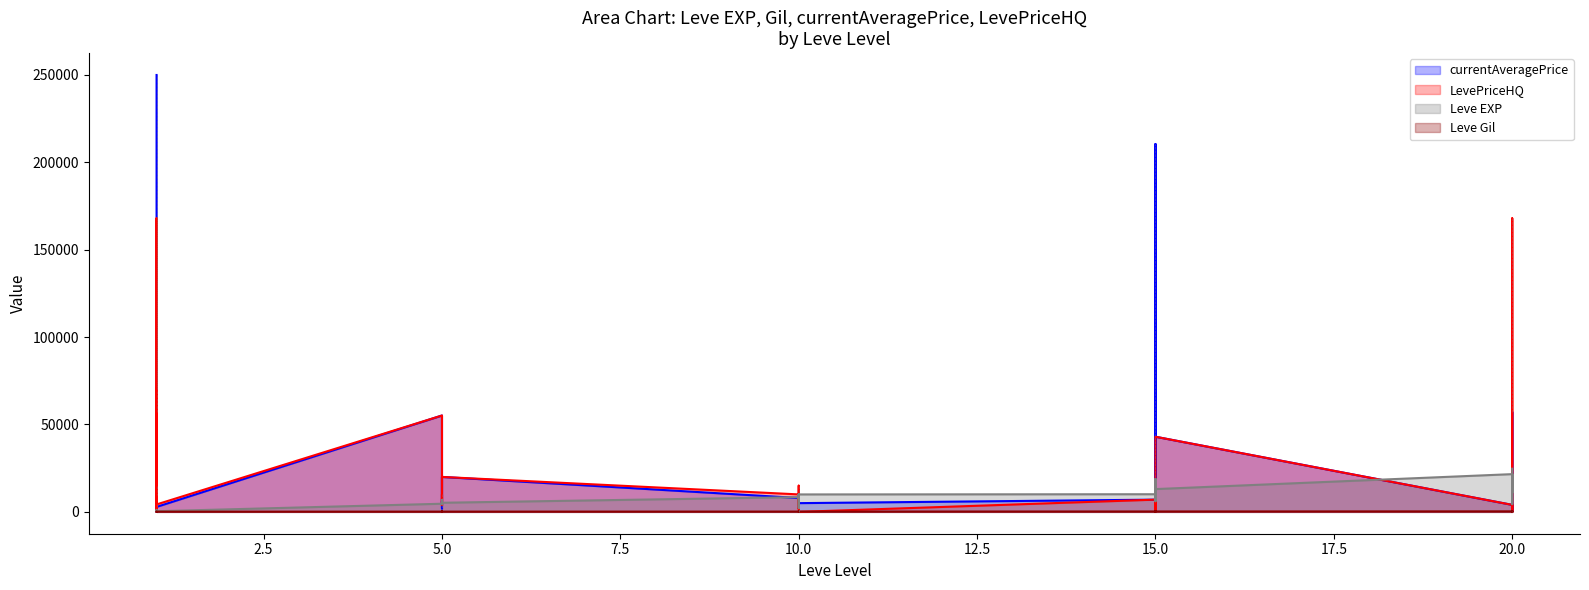

The Leve Gil series shows 345 at 15. True or false?

False